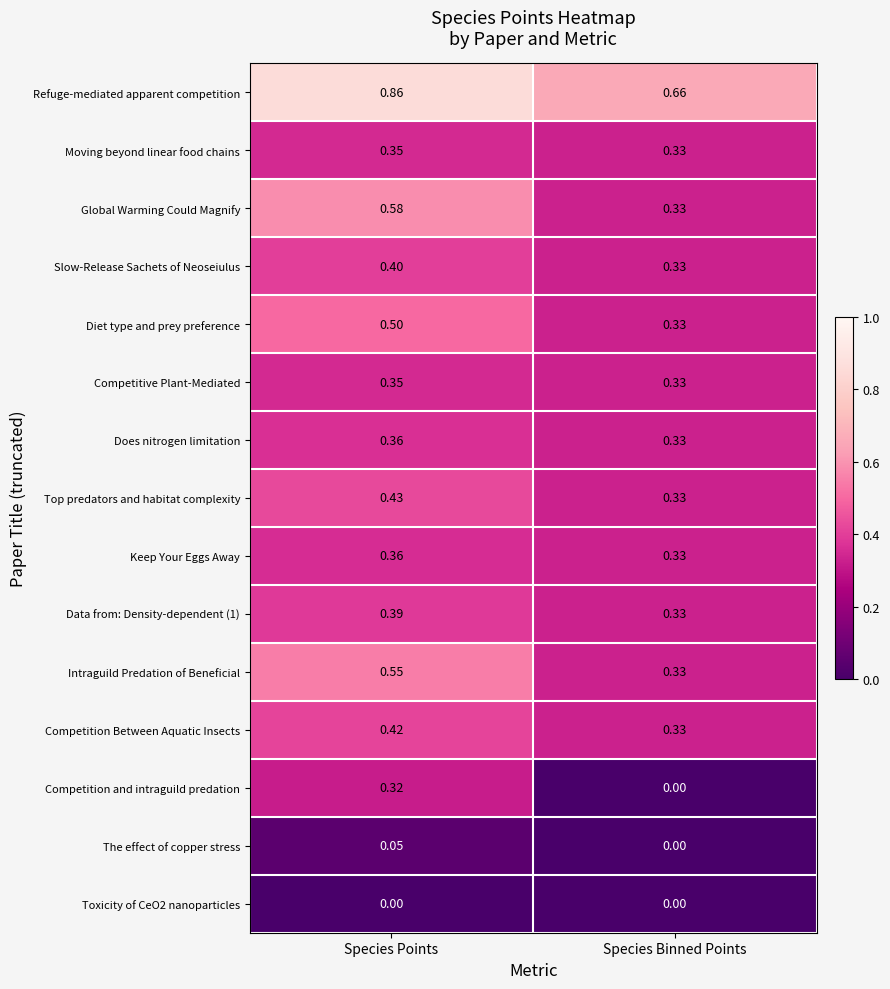

Is the value of Refuge-mediated apparent competition at Species Points greater than the value of Competition and intraguild predation at Species Binned Points?

Yes